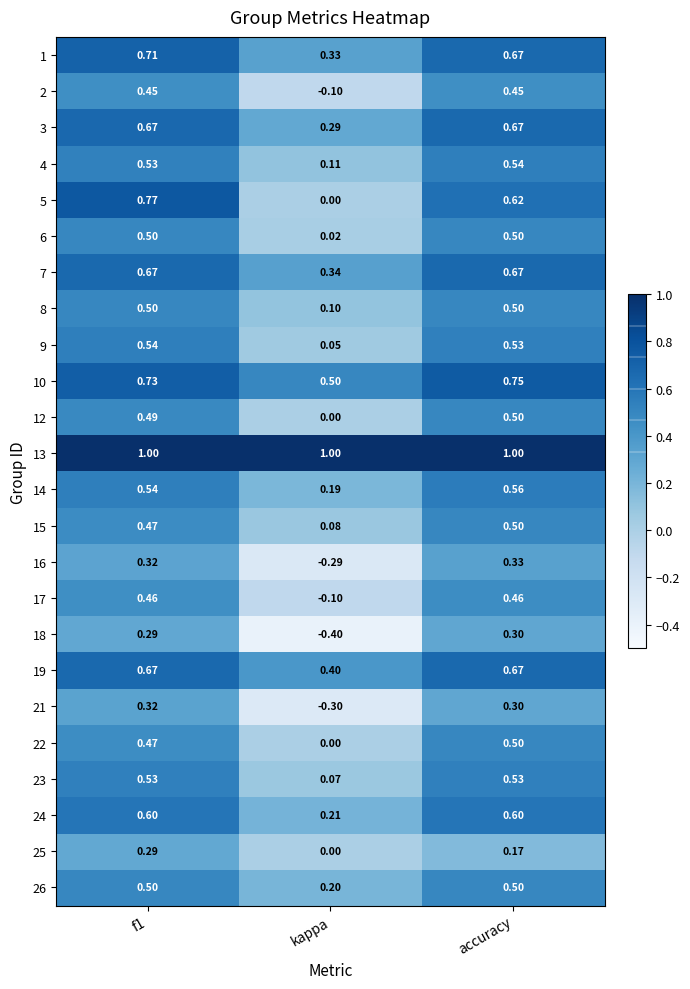

Is the value of 17 at kappa greater than the value of 19 at accuracy?

No